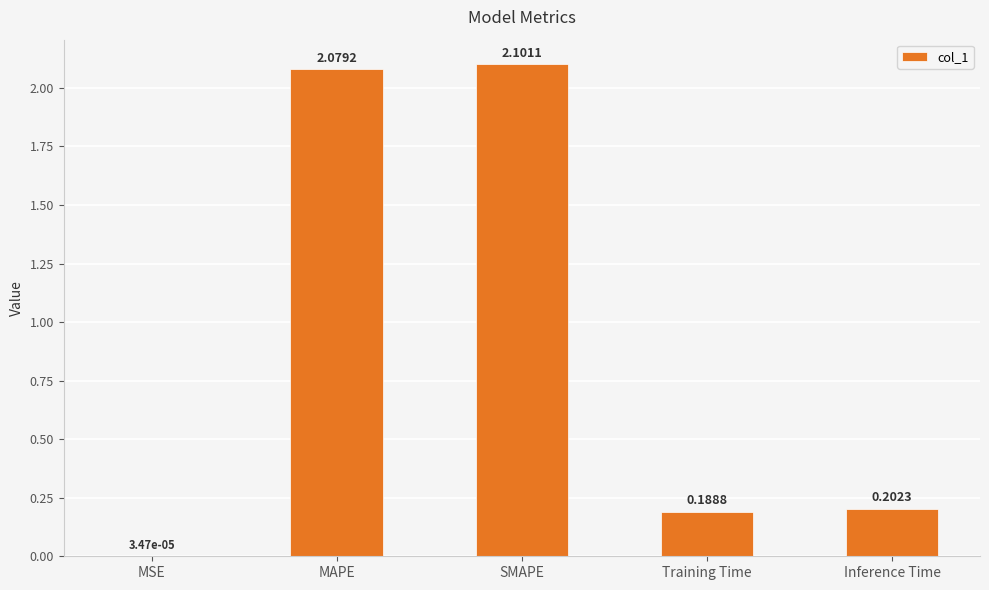

Where is the data nearest to the value 1?

Inference Time